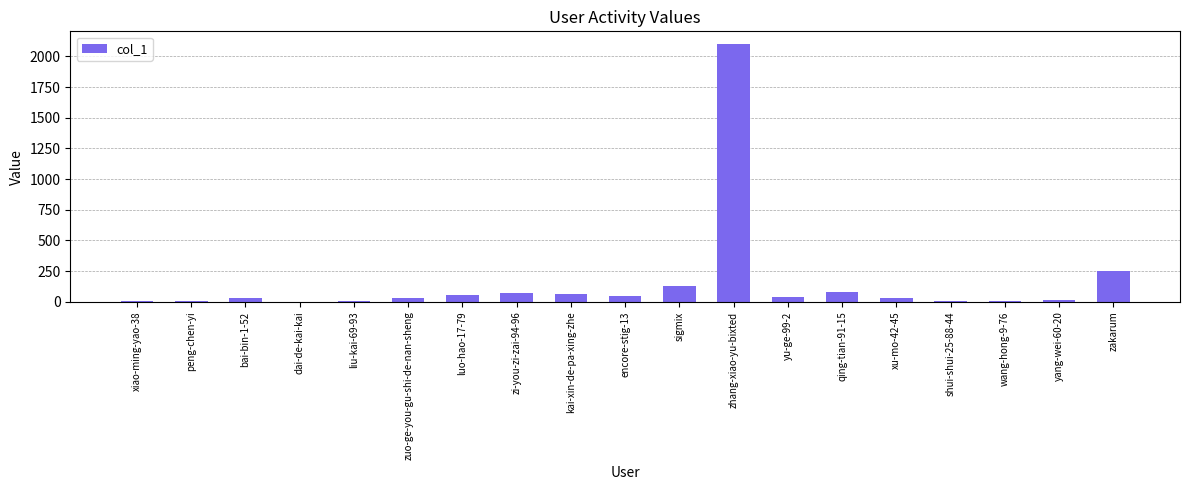

Where is the data nearest to the value 1050?

zakarum